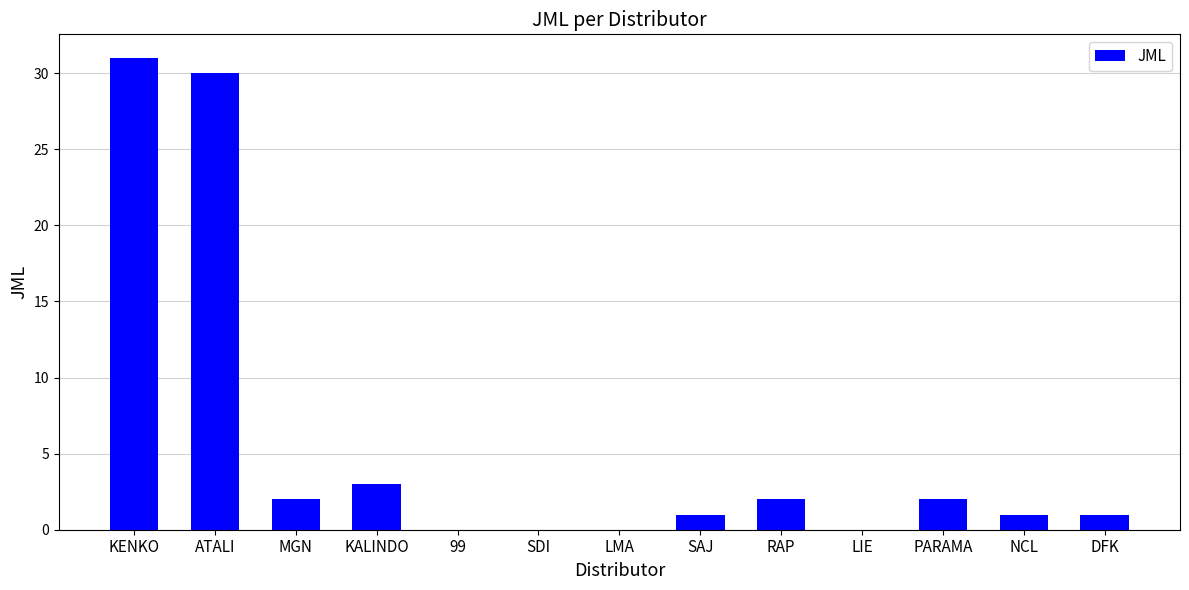

Between LIE and SAJ, which is larger?

SAJ